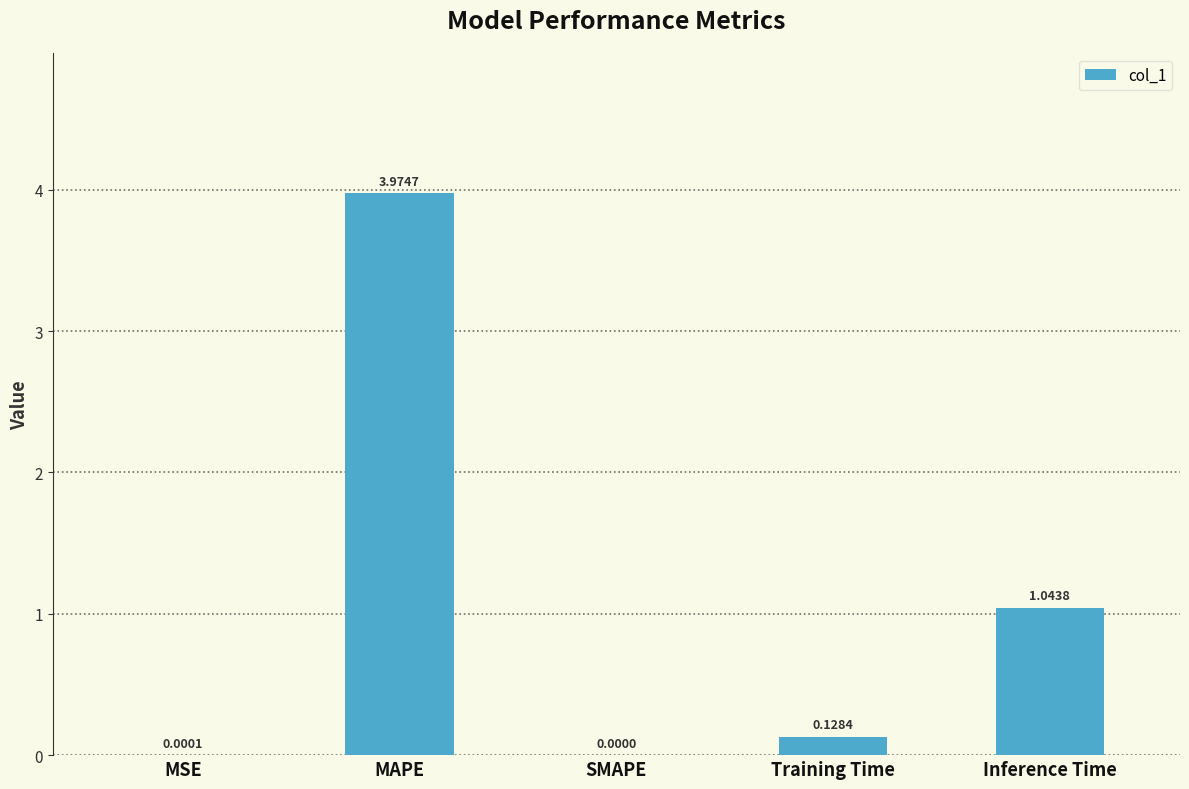

Which category has the highest value across all series?

MAPE